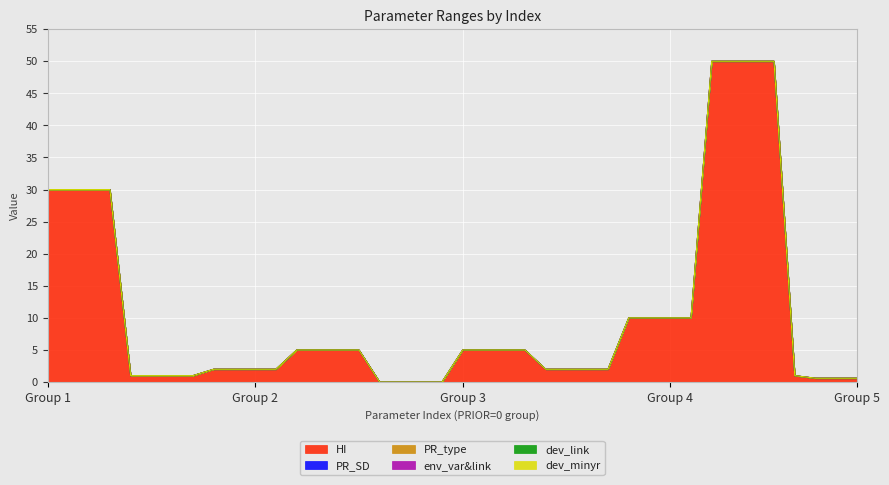

True or false: PR_type has more than 2 points higher than both neighbors.

False